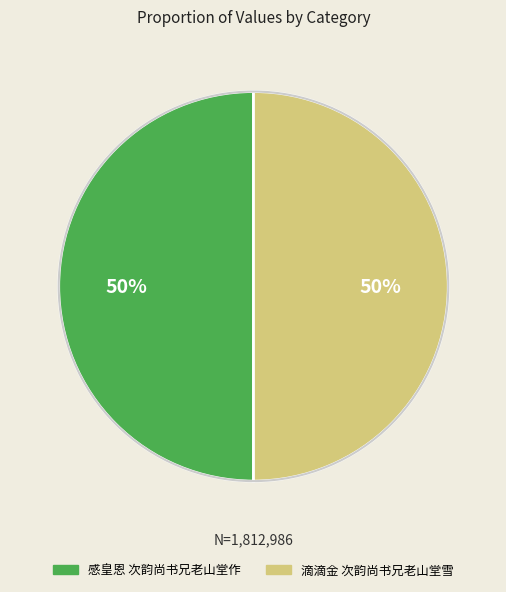

True or false: 感皇恩 次韵尚书兄老山堂作 accounts for 50% of the total.

True